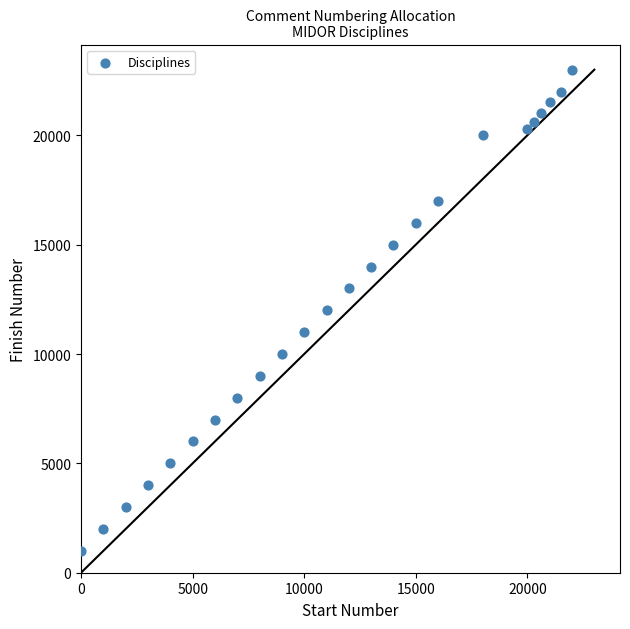

What is the range of Y values (max minus min)?

22000